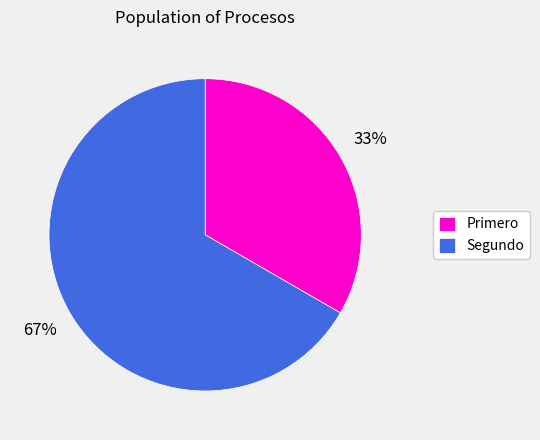

The Segundo slice represents 79% of the pie. True or false?

False